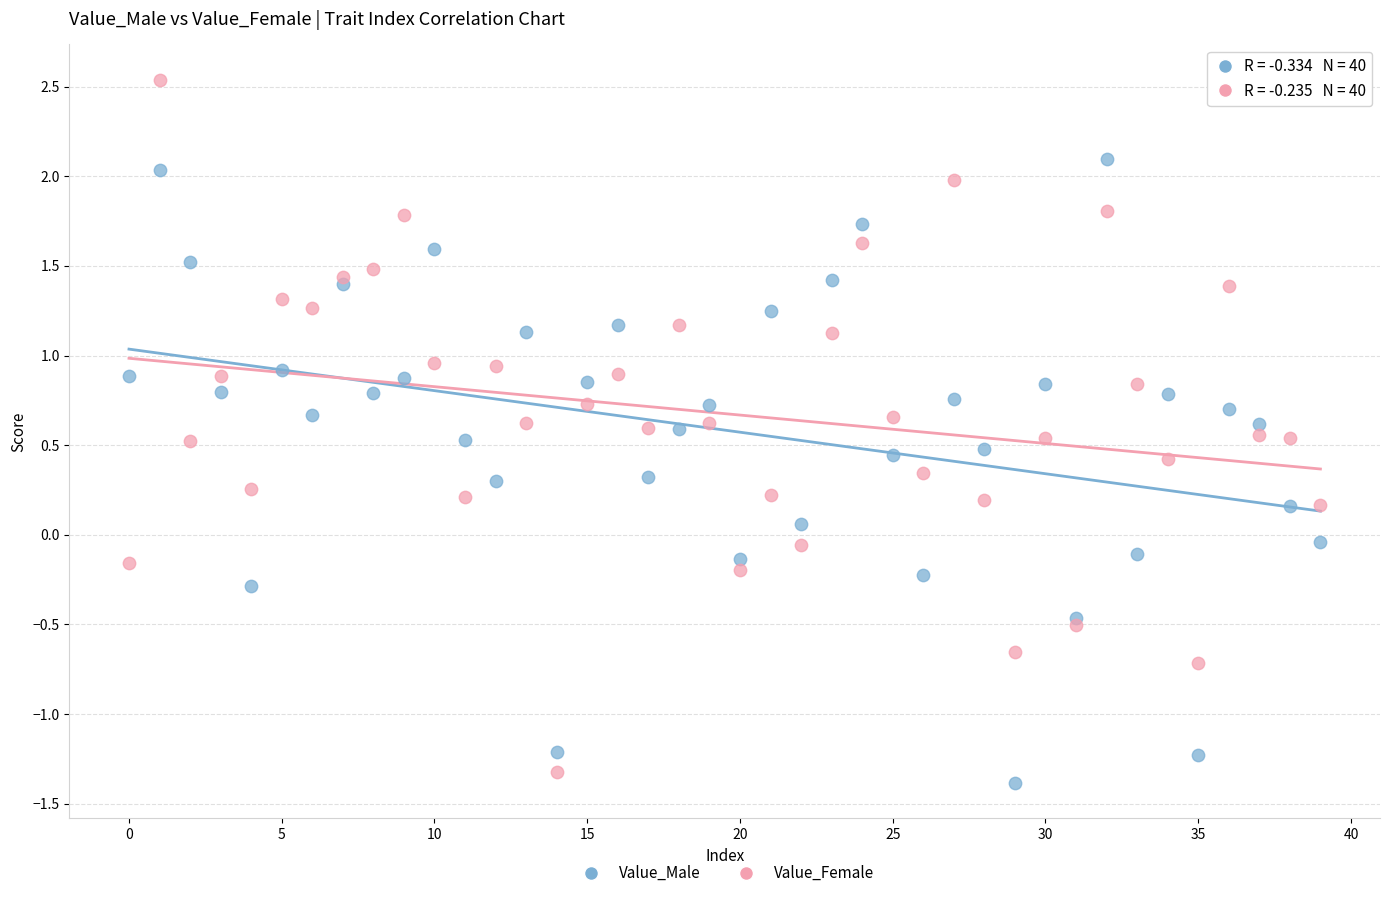

Which series reaches the maximum Y coordinate?

Value_Female